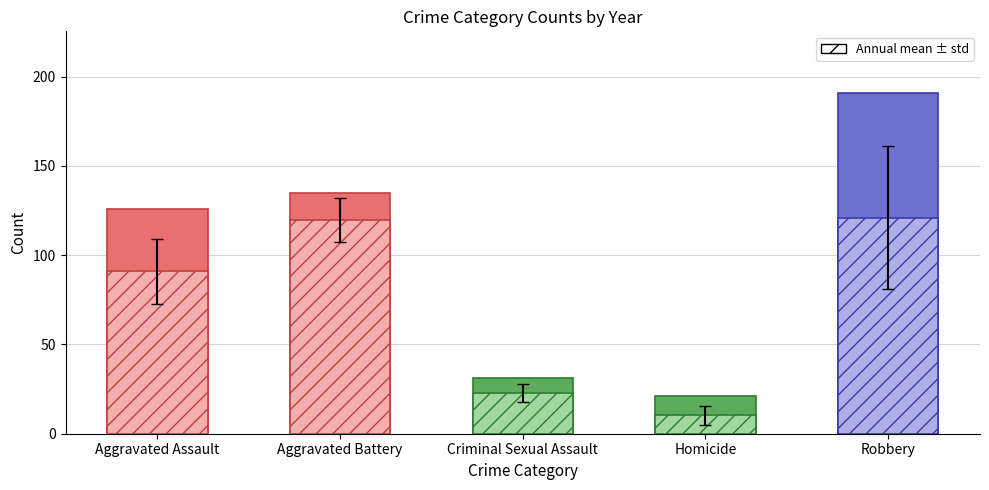

Rank the series by their maximum value, from lowest to highest.

Homicide, Criminal Sexual Assault, Aggravated Assault, Aggravated Battery, Robbery